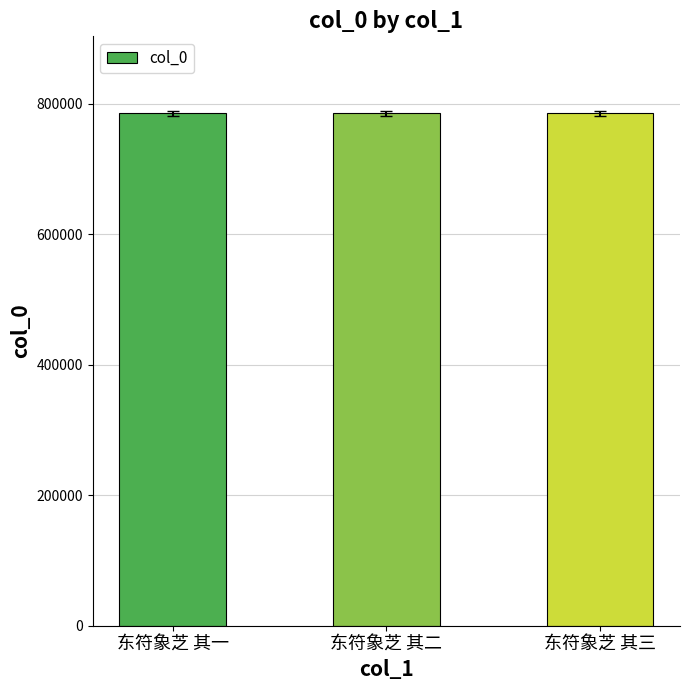

Does the chart contain stacked bars?

No